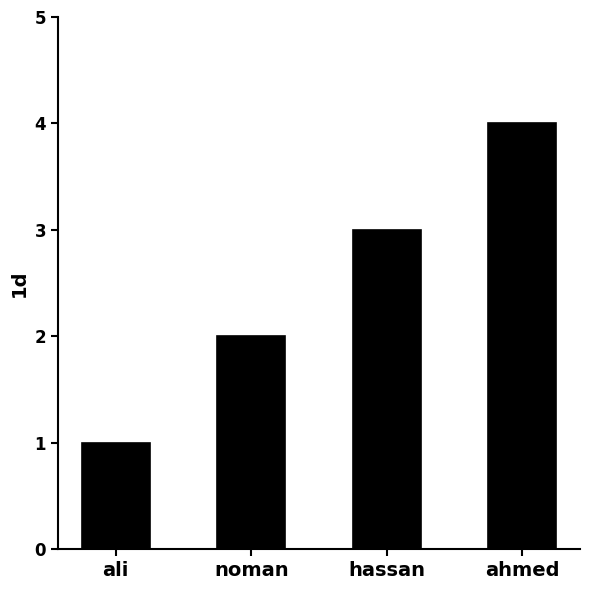

Reading right to left, what are all the values shown in this chart?

ahmed=4	hassan=3	noman=2	ali=1